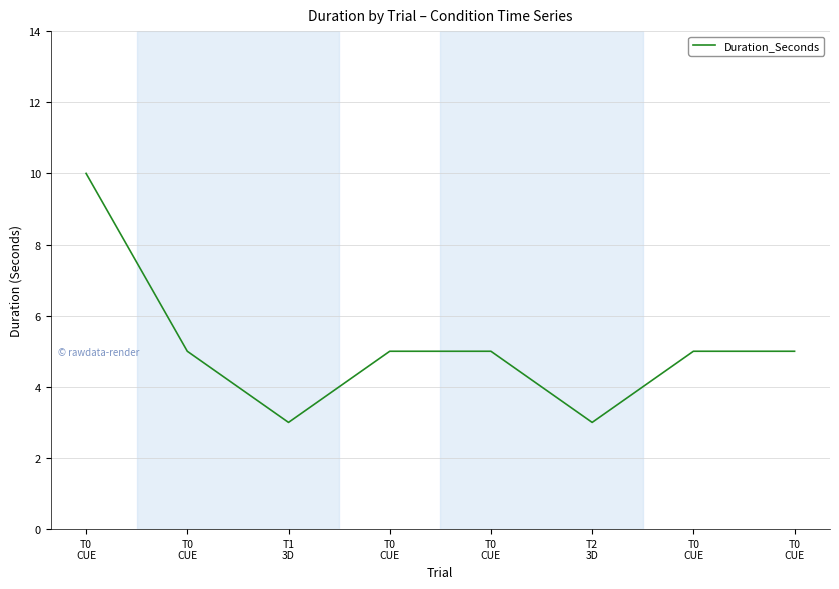

Count the number of data series in this chart.

1